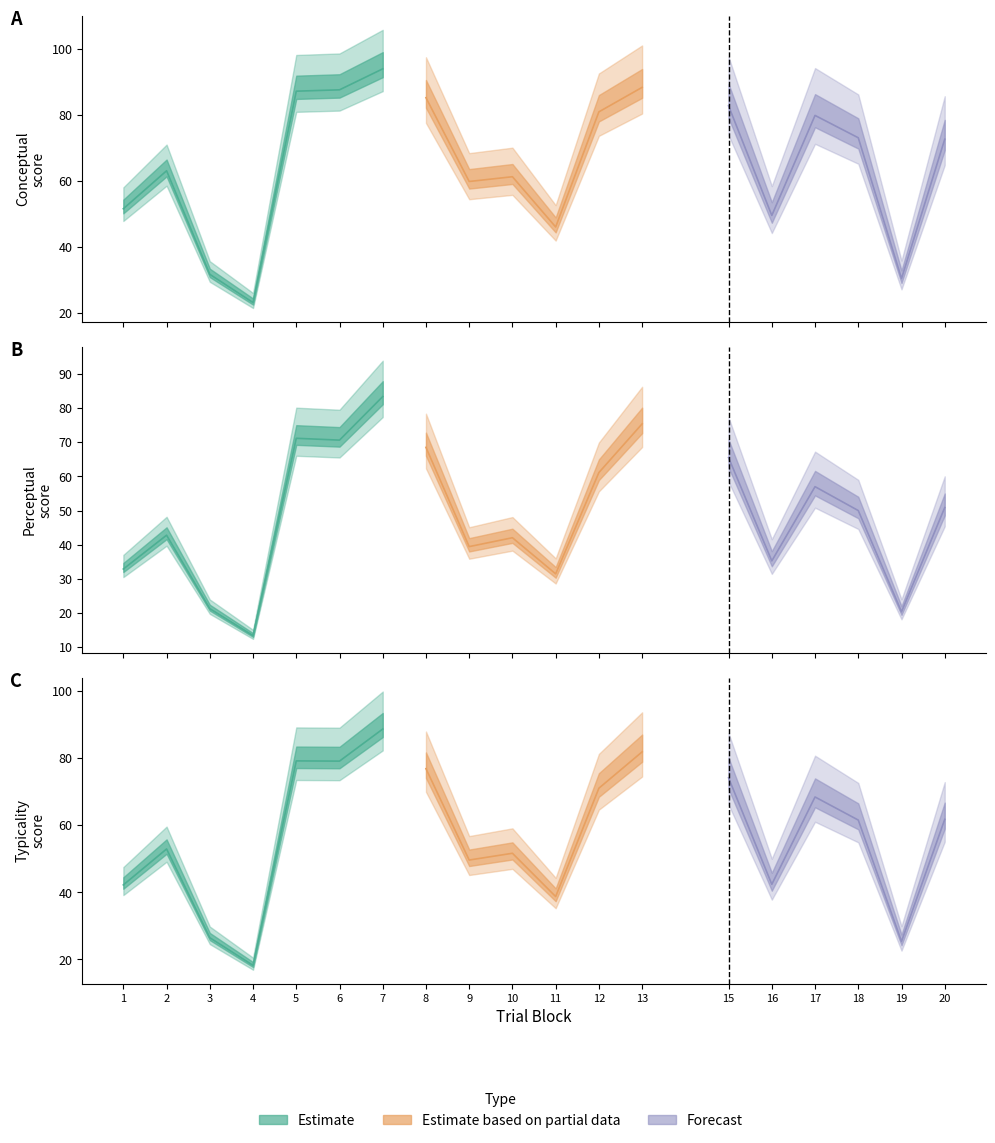

What is the difference between the second highest and minimum values in the typicality series?

63.7